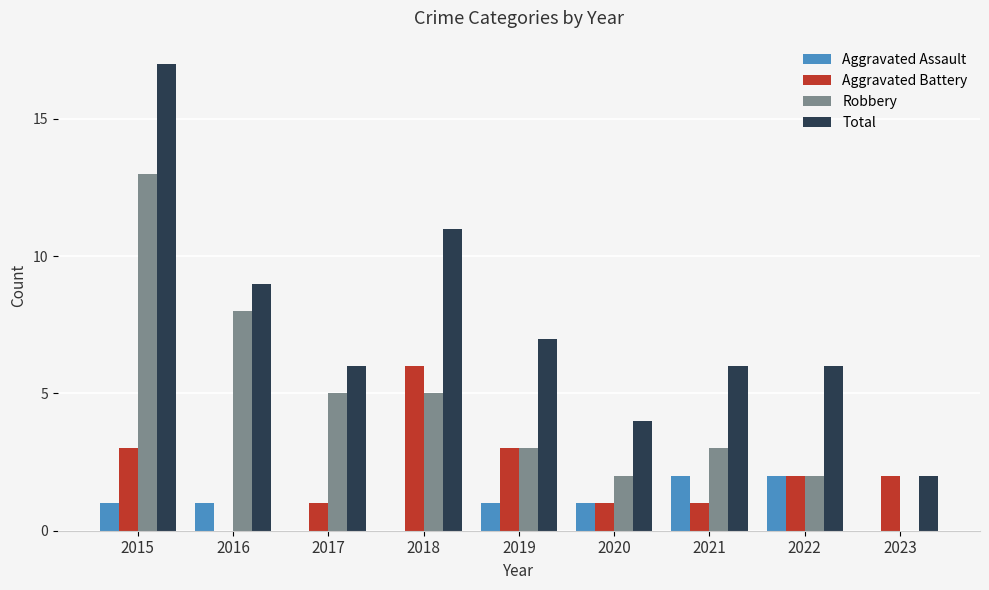

The Aggravated Battery series shows 2 at 2022. True or false?

True